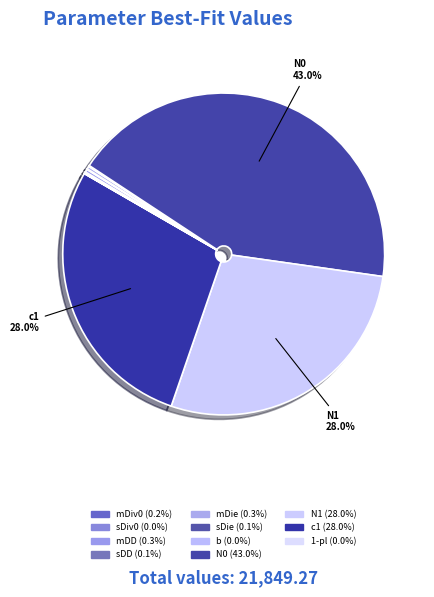

Rank the categories by value from highest to lowest.

N0, c1, N1, mDD, mDie, mDiv0, sDD, sDie, b, sDiv0, 1-pl